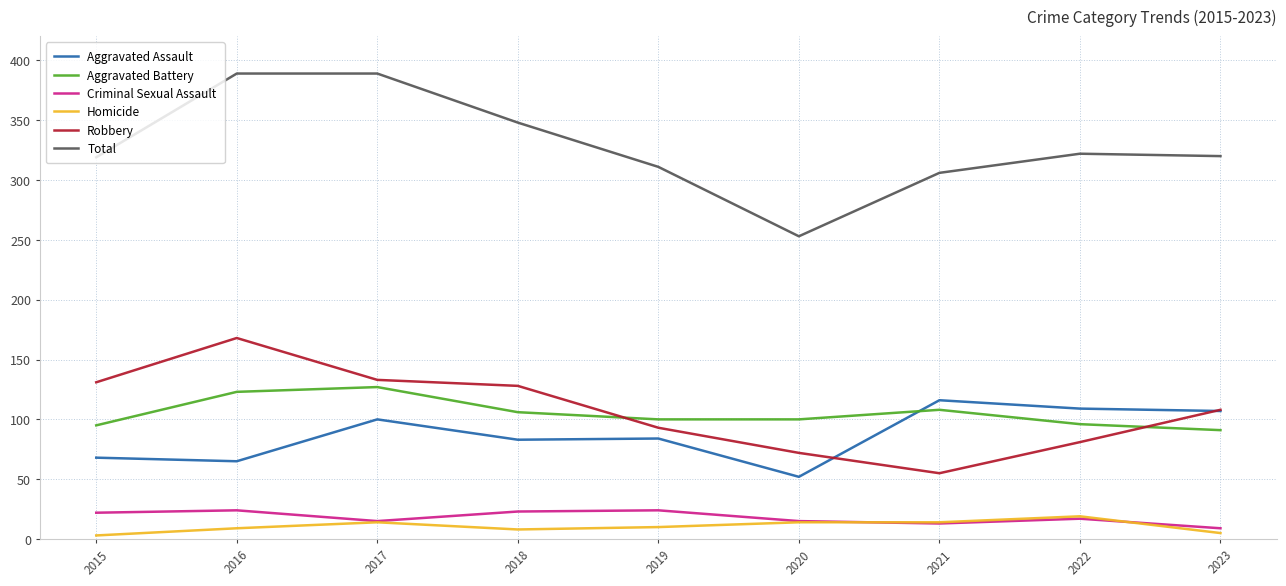

At which category does Aggravated Assault reach its first local peak?

2017